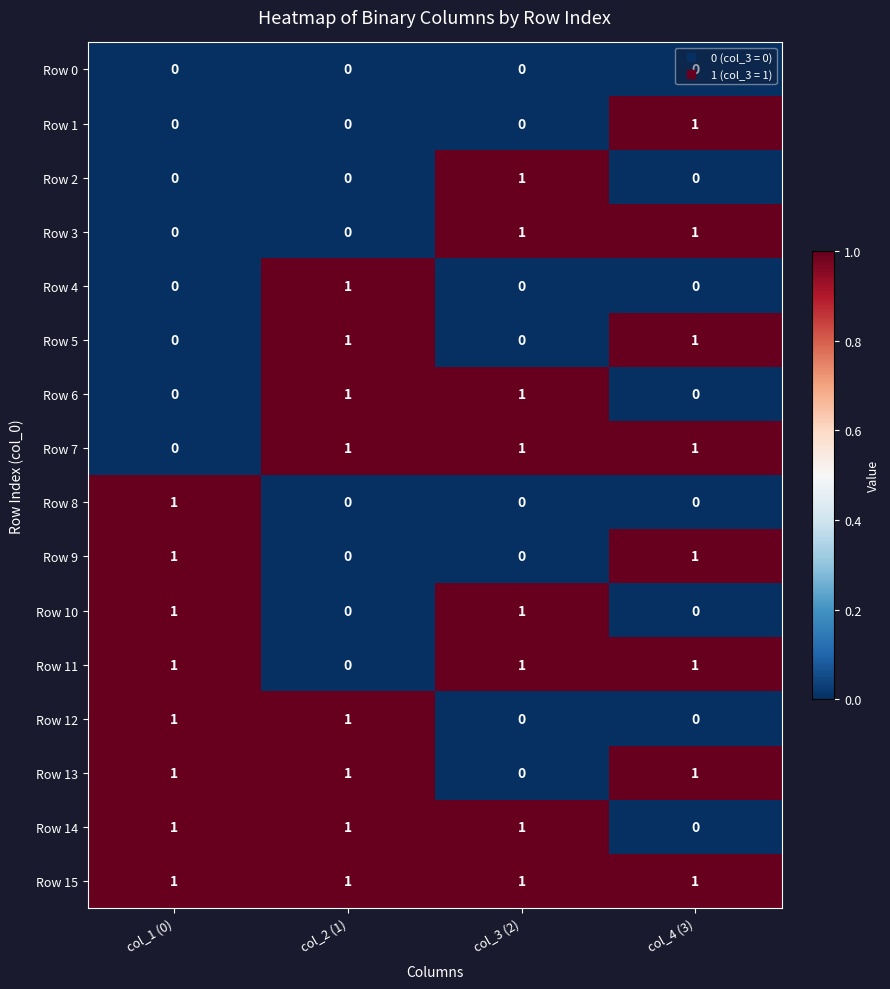

At which label does Row 2 reach its peak?

col_3 (2)